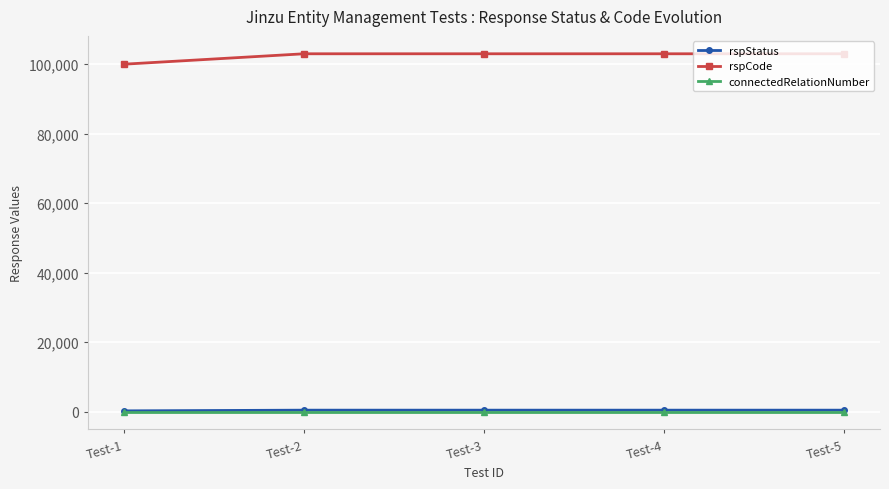

True or false: rspStatus and connectedRelationNumber intersect in this chart.

False